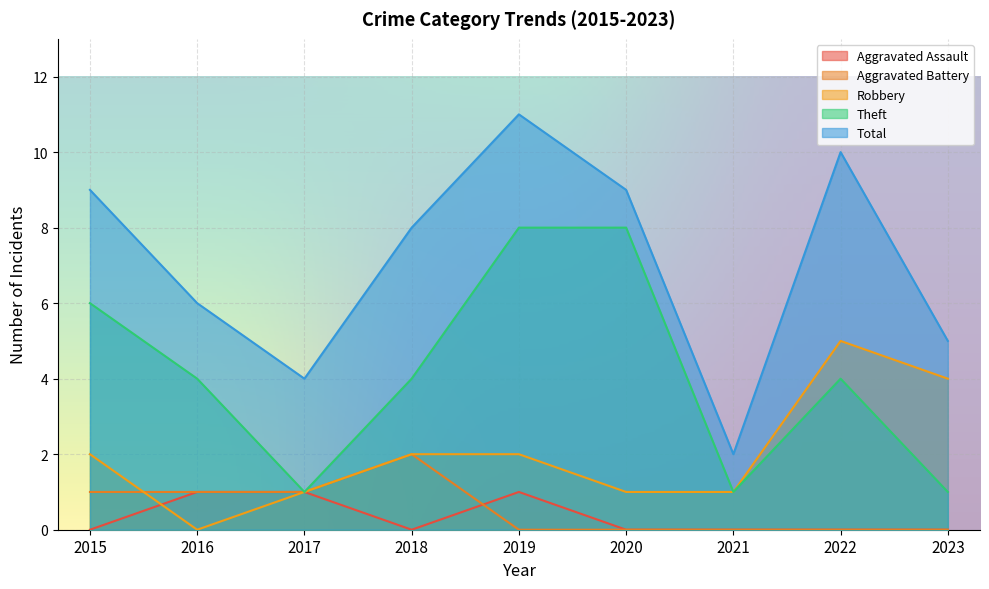

The Total series shows 5 at 2023. True or false?

True